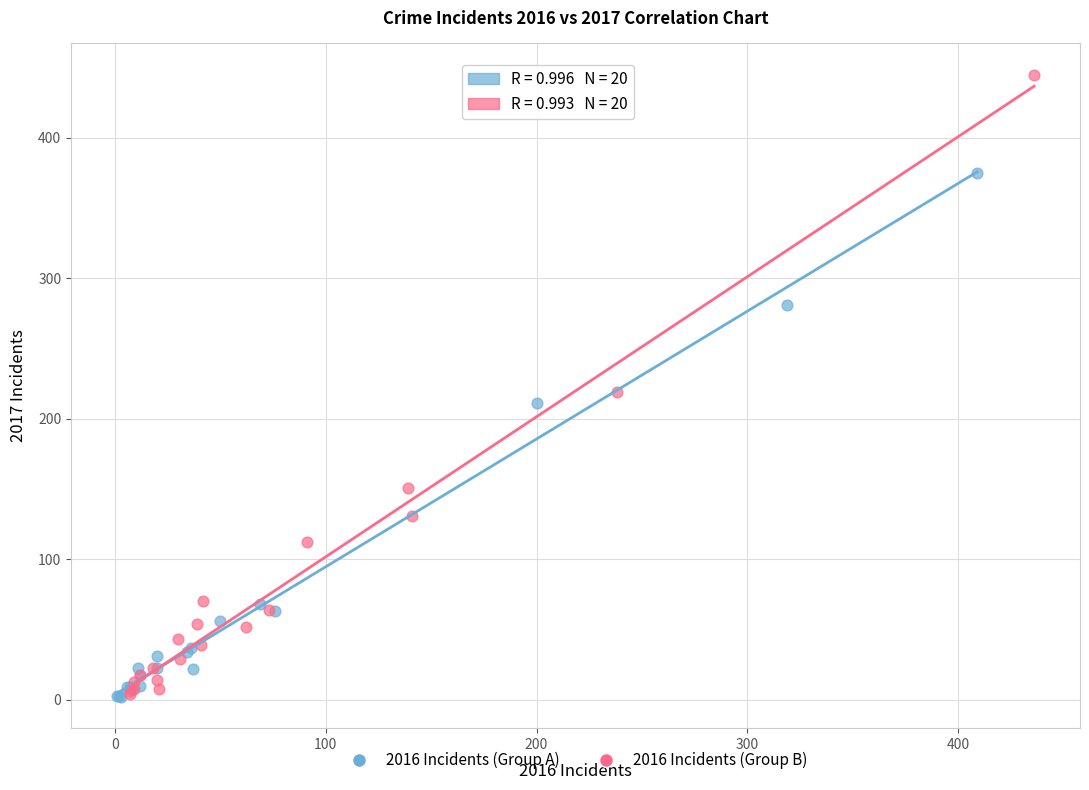

Which series contains the highest Y value?

2016 Incidents (Group B)